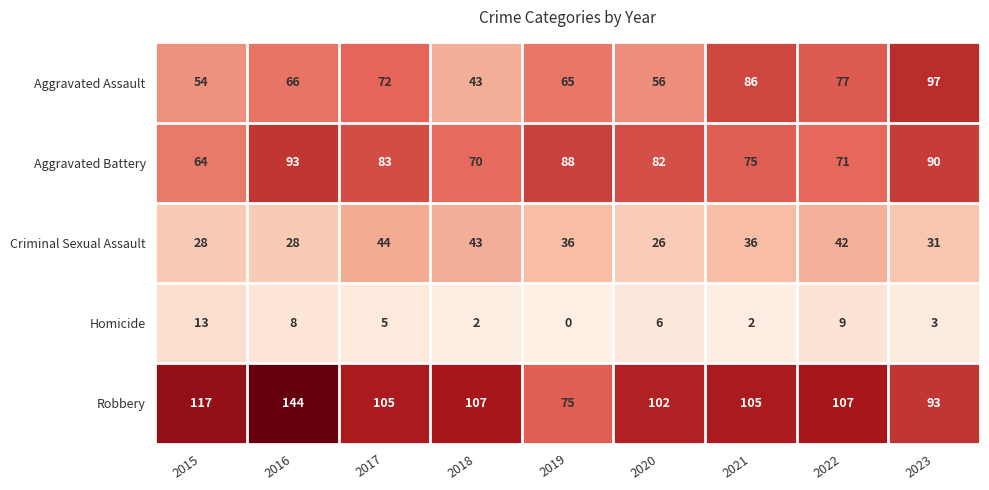

What is the average value of the Robbery series?

106